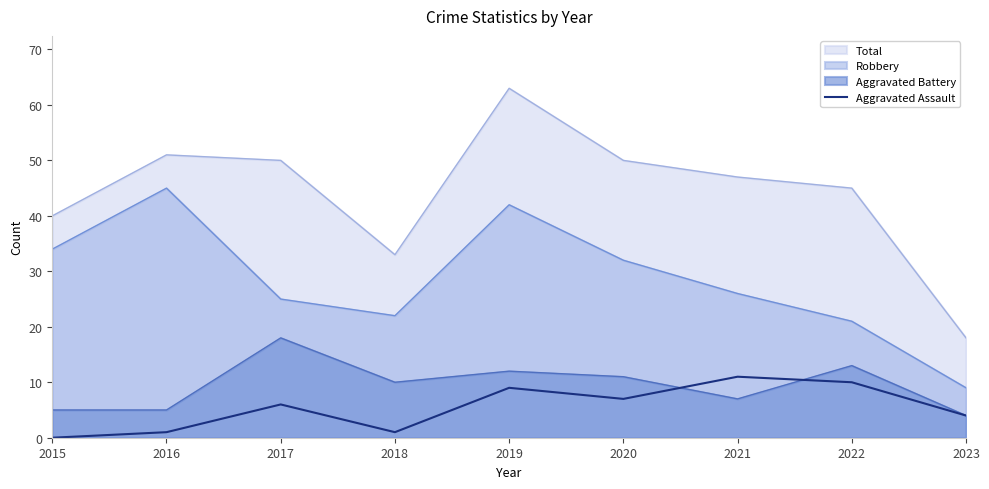

Is the value of Aggravated Assault at 2016 greater than the value of Robbery at 2021?

No